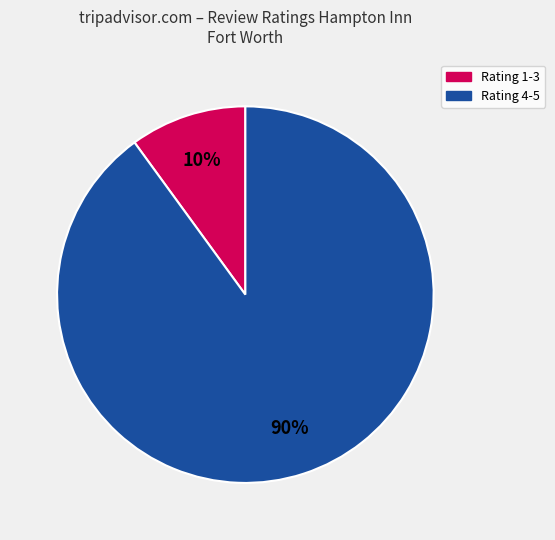

Rank the categories by value from lowest to highest.

Rating 1-3, Rating 4-5